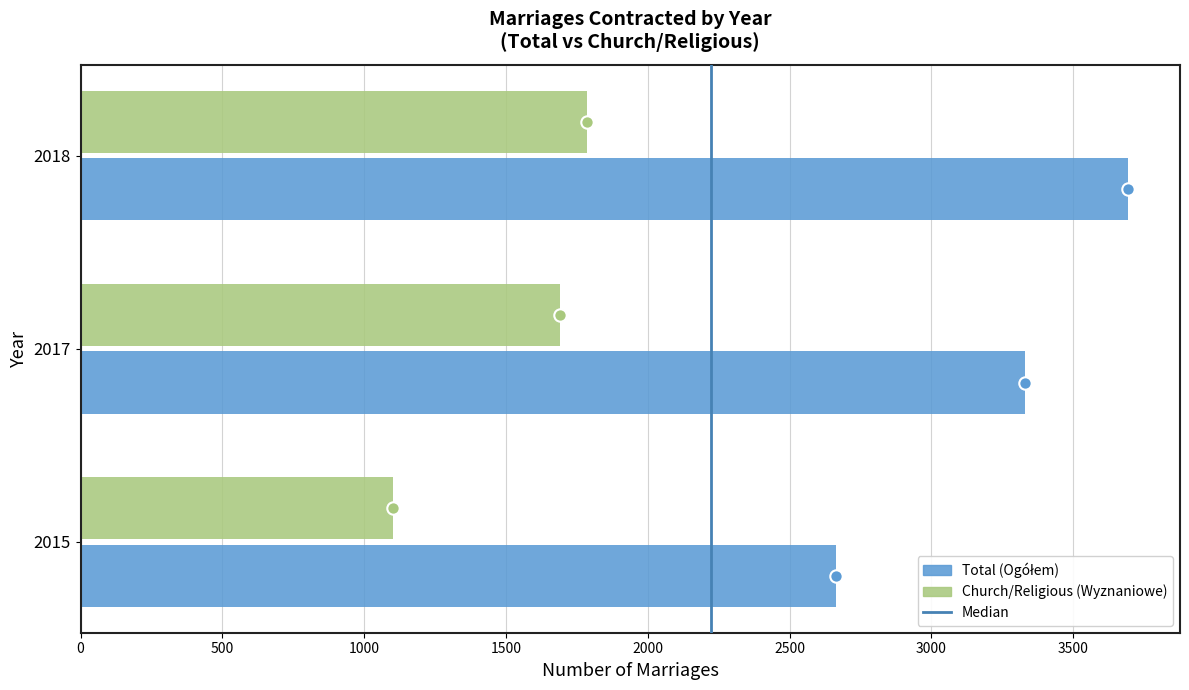

At which category is the sum across all series the highest?

2018